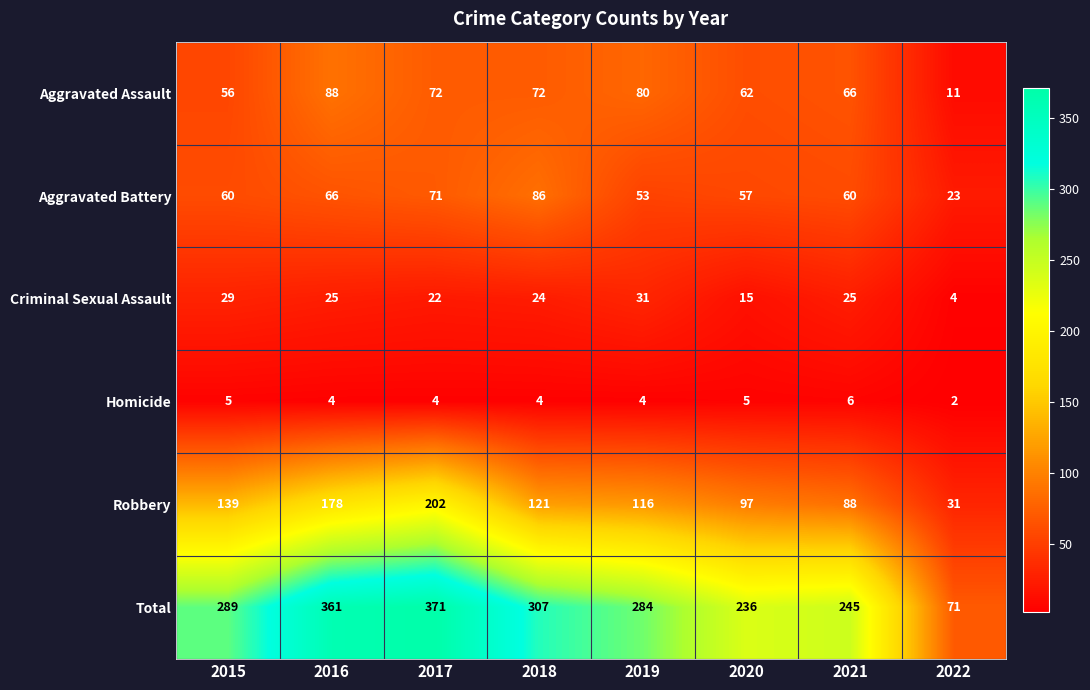

What is the greatest value displayed?

371